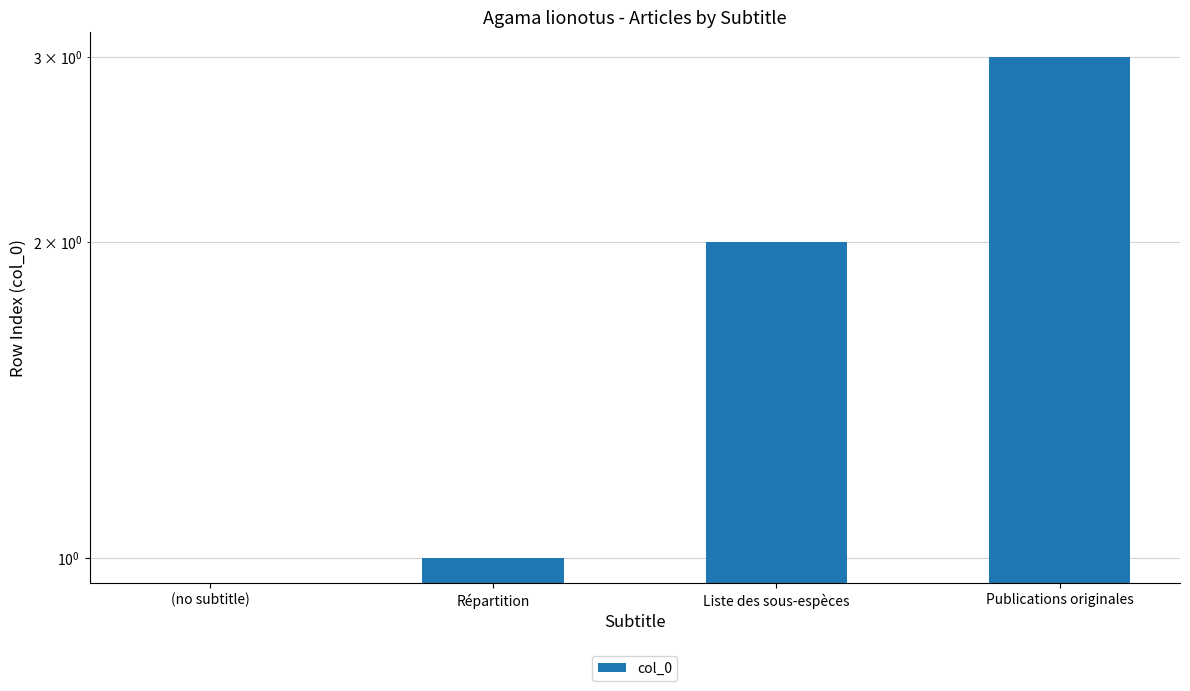

What is the label of the 3rd bar from the right?

Répartition